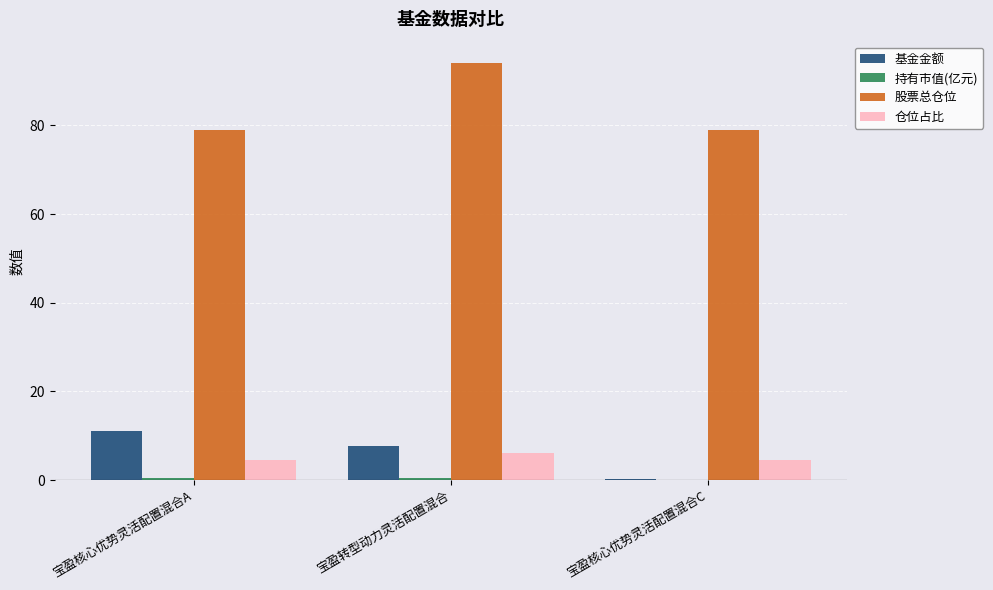

Is the value of 基金金额 at 宝盈核心优势灵活配置混合C greater than the value of 股票总仓位 at 宝盈转型动力灵活配置混合?

No